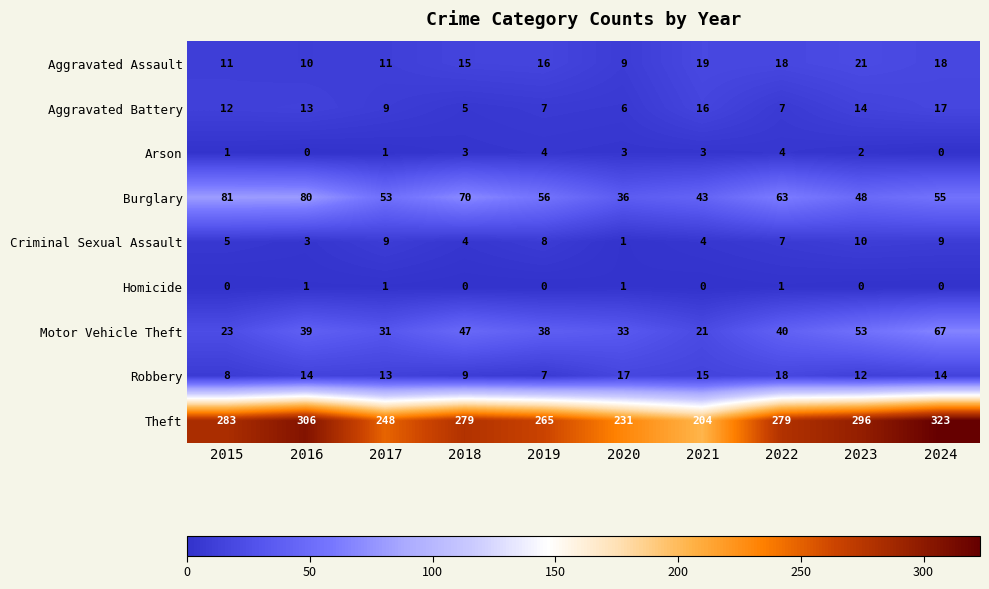

Where is Criminal Sexual Assault nearest to the value 5?

2015